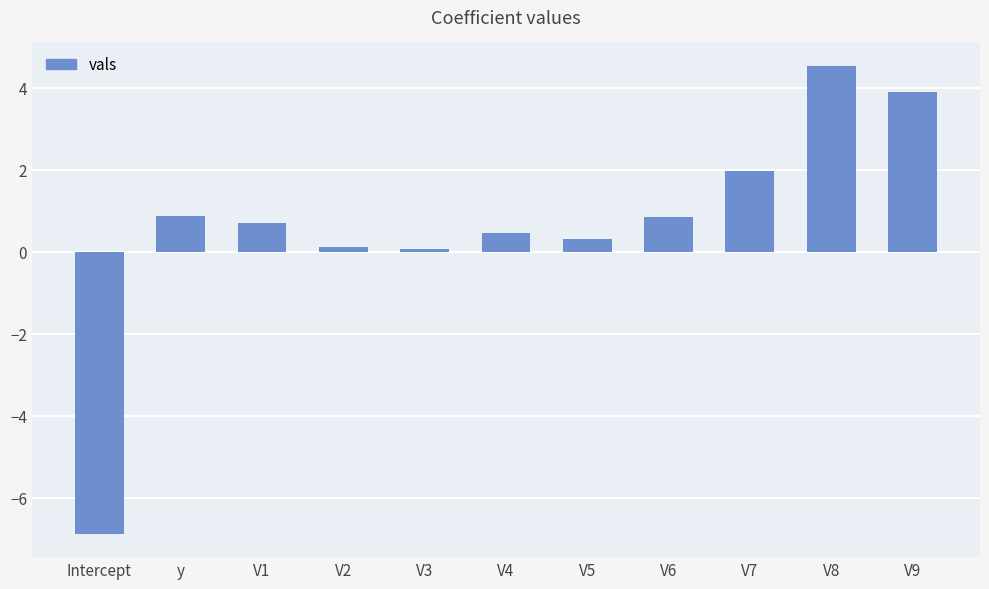

The value at V8 is 4.5. True or false?

True